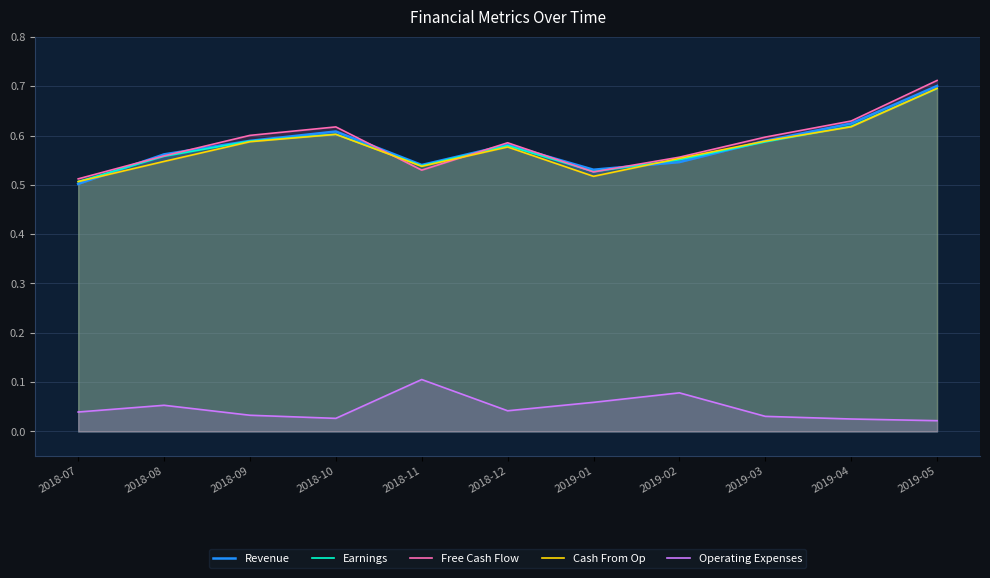

True or false: Operating Expenses and Earnings intersect in this chart.

False